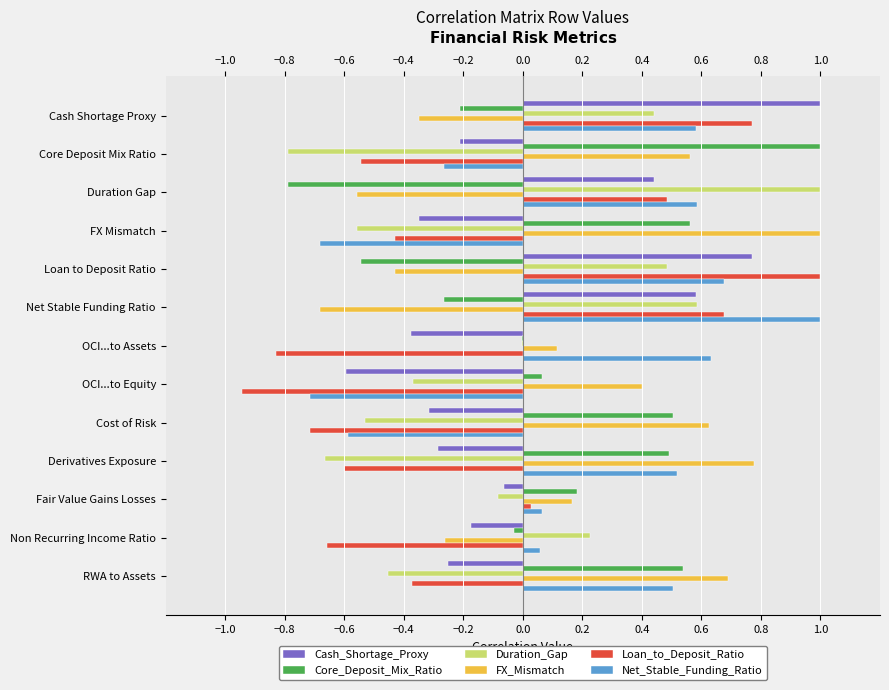

How many values in the Net_Stable_Funding_Ratio series exceed 0?

9